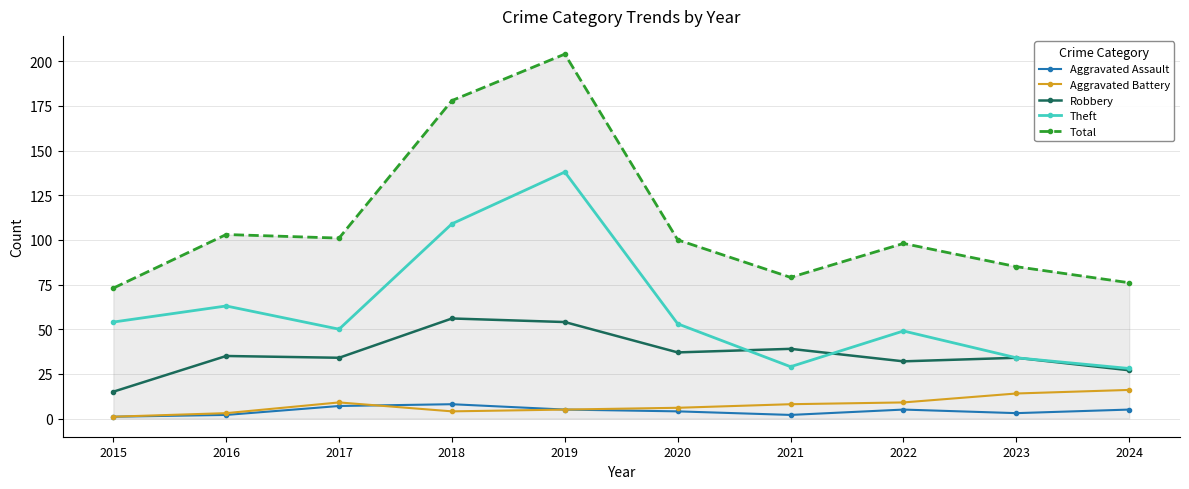

Which series has the largest total across all categories?

Total